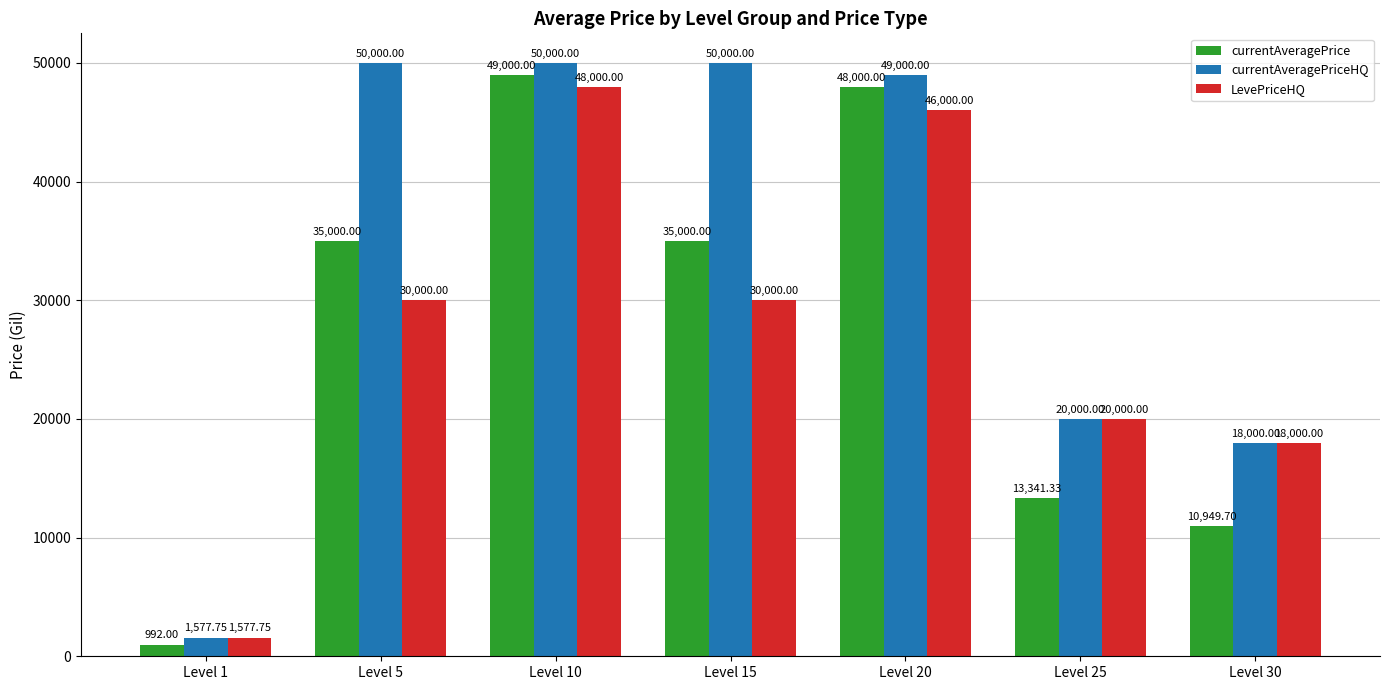

What is the average value of the currentAveragePrice series?

27469.0